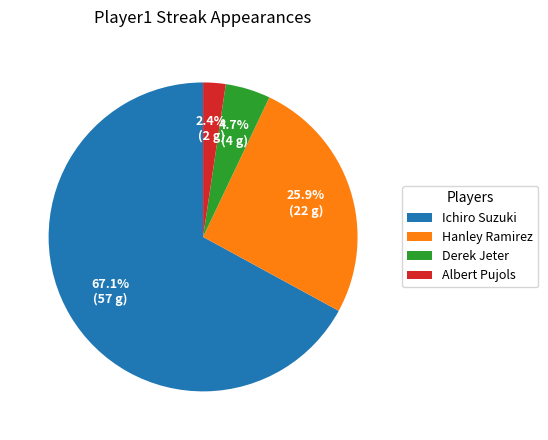

How many segments does this pie chart have?

4